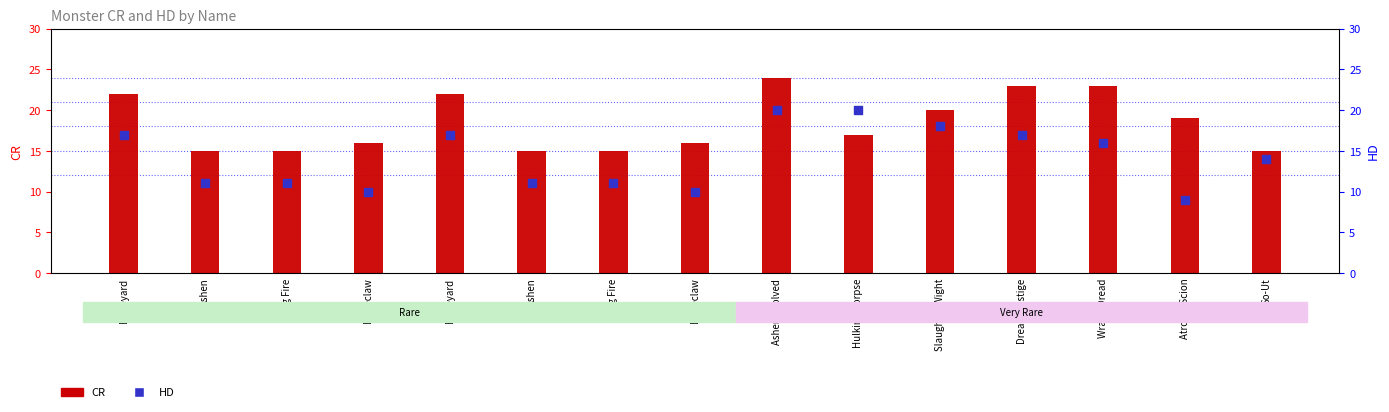

At which category is the sum across all series the highest?

Ashen Evolved